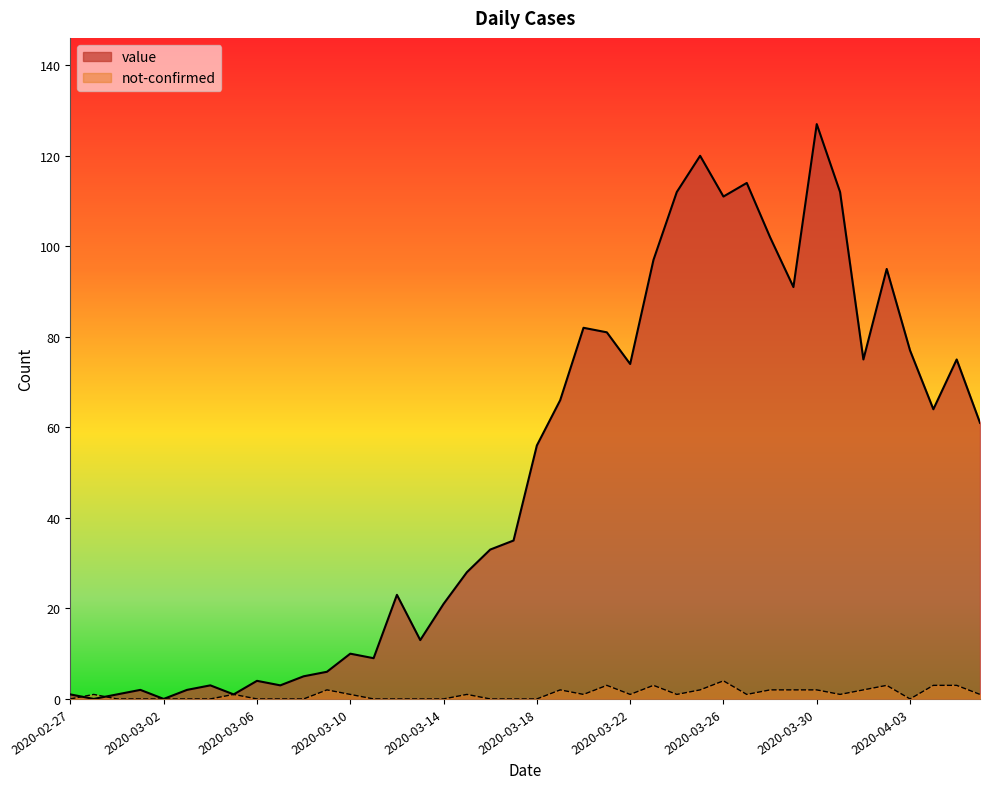

At 2020-03-11, list the series in order from smallest to largest.

not-confirmed, value